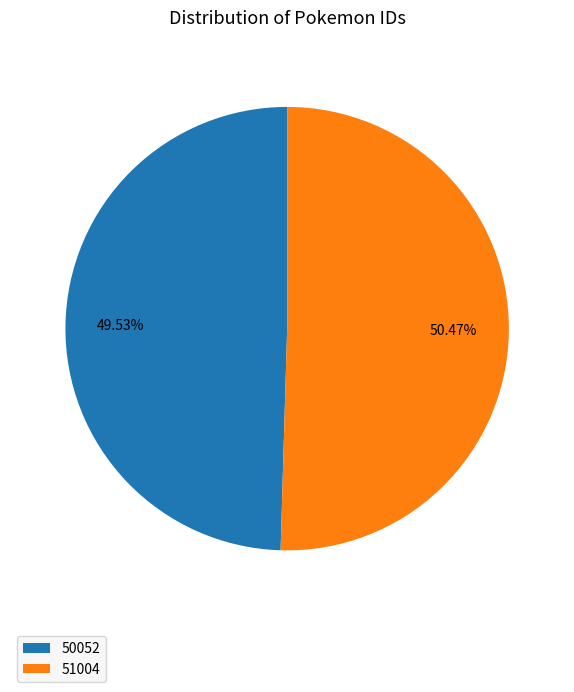

What is the largest slice in the pie chart?

51004